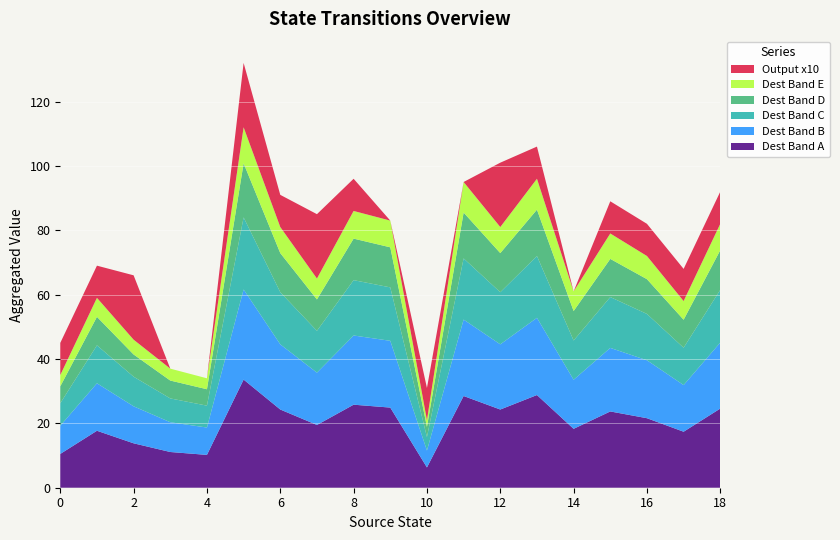

At which label does Dest Band A reach its minimum?

10